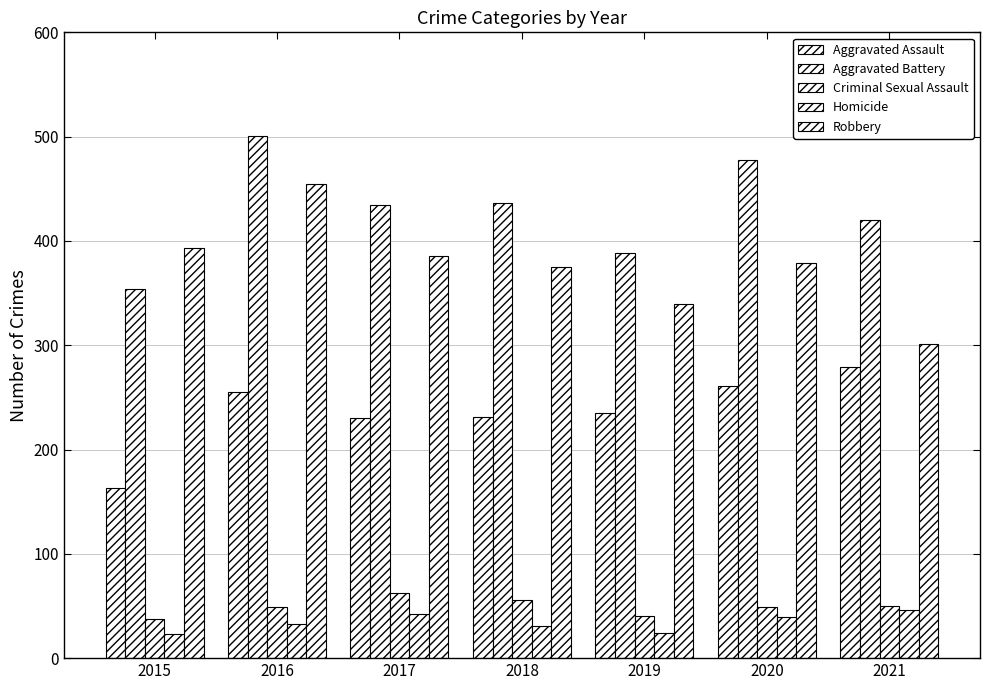

Which category has the highest value in the Criminal Sexual Assault series?

2017